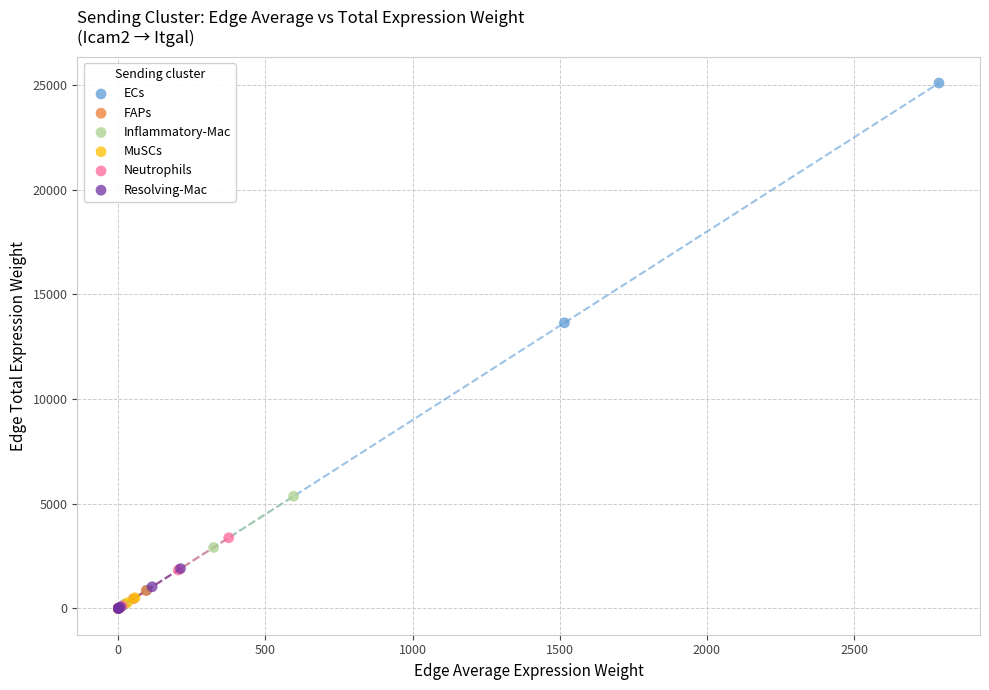

Which series has the widest spread of Y values?

ECs